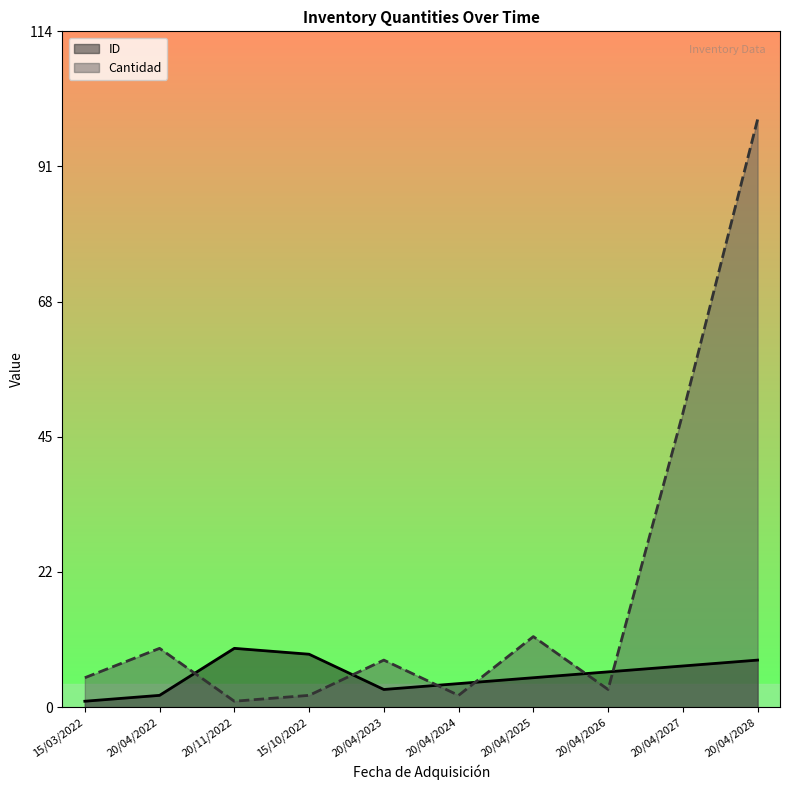

Count the ID values in the range 3 to 8.

6